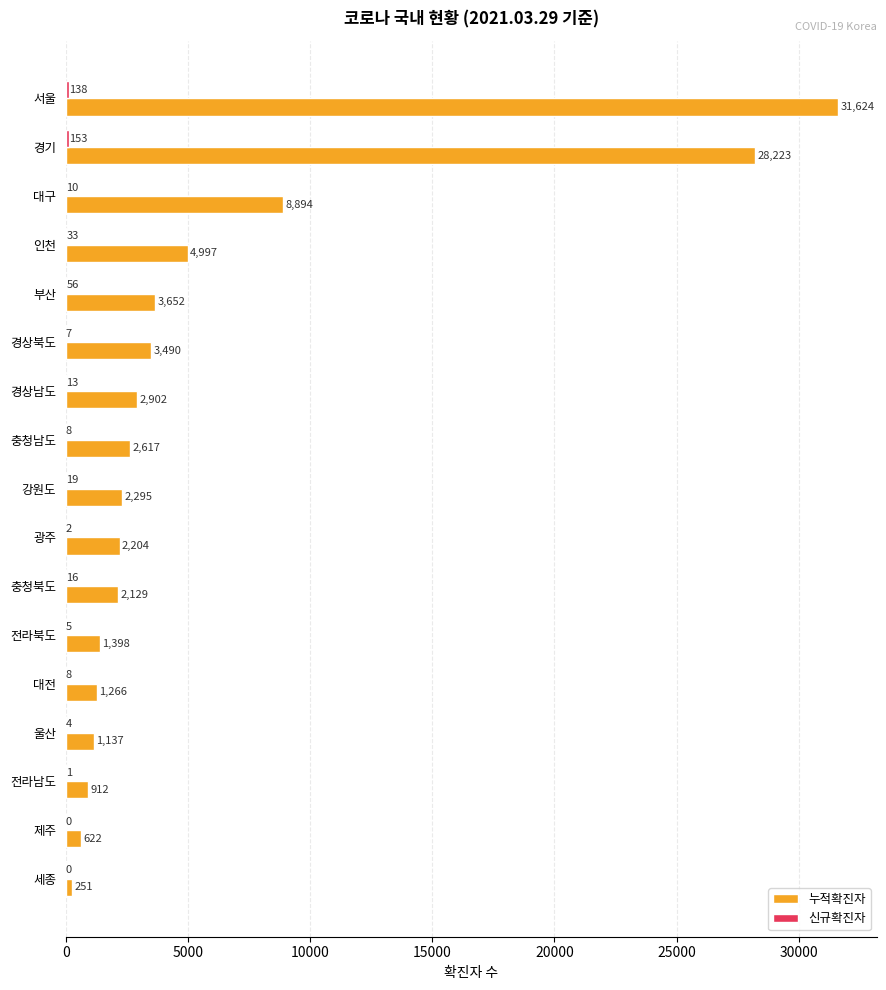

Count the number of data series in this chart.

2